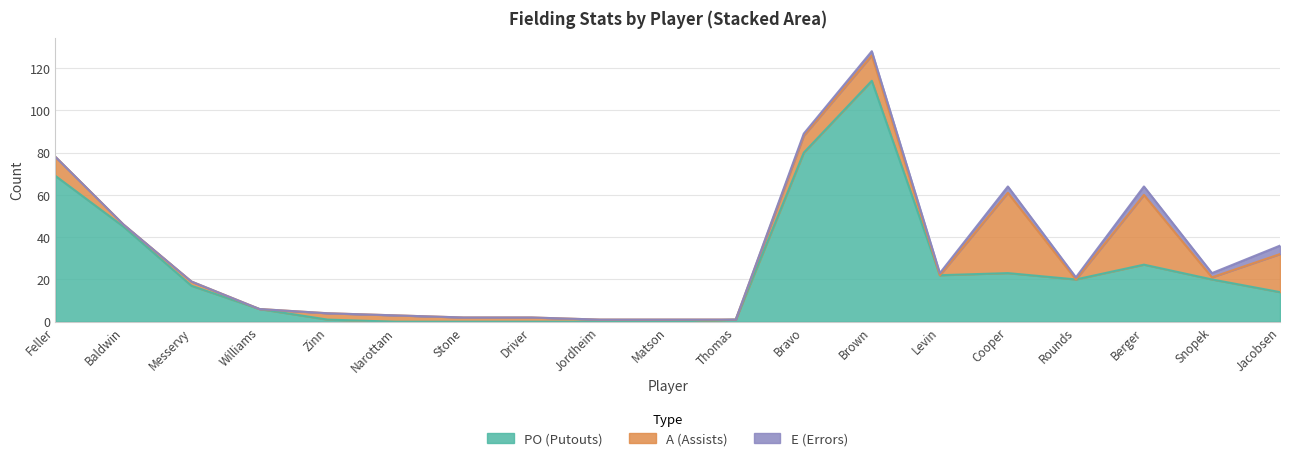

What is the greatest value displayed?

114